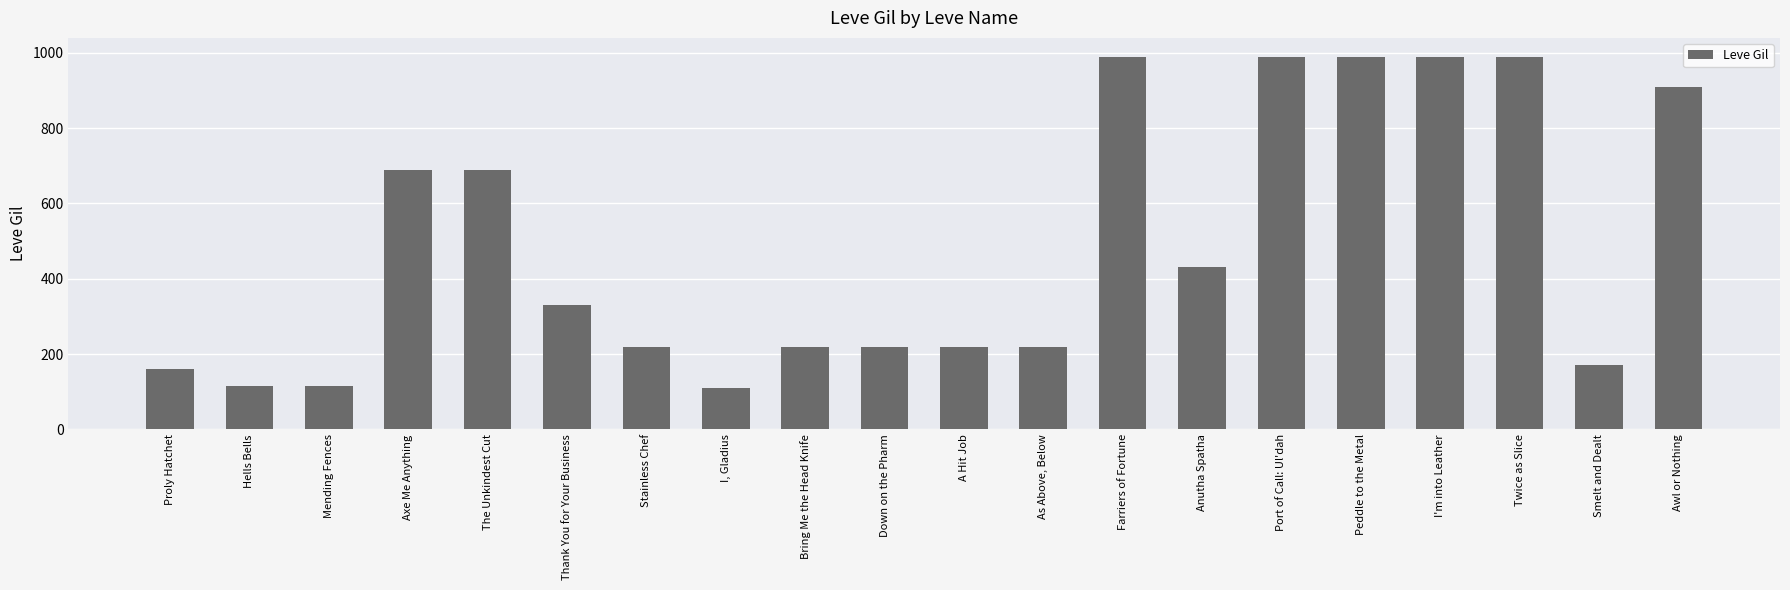

What is the difference between the maximum and minimum values?

880